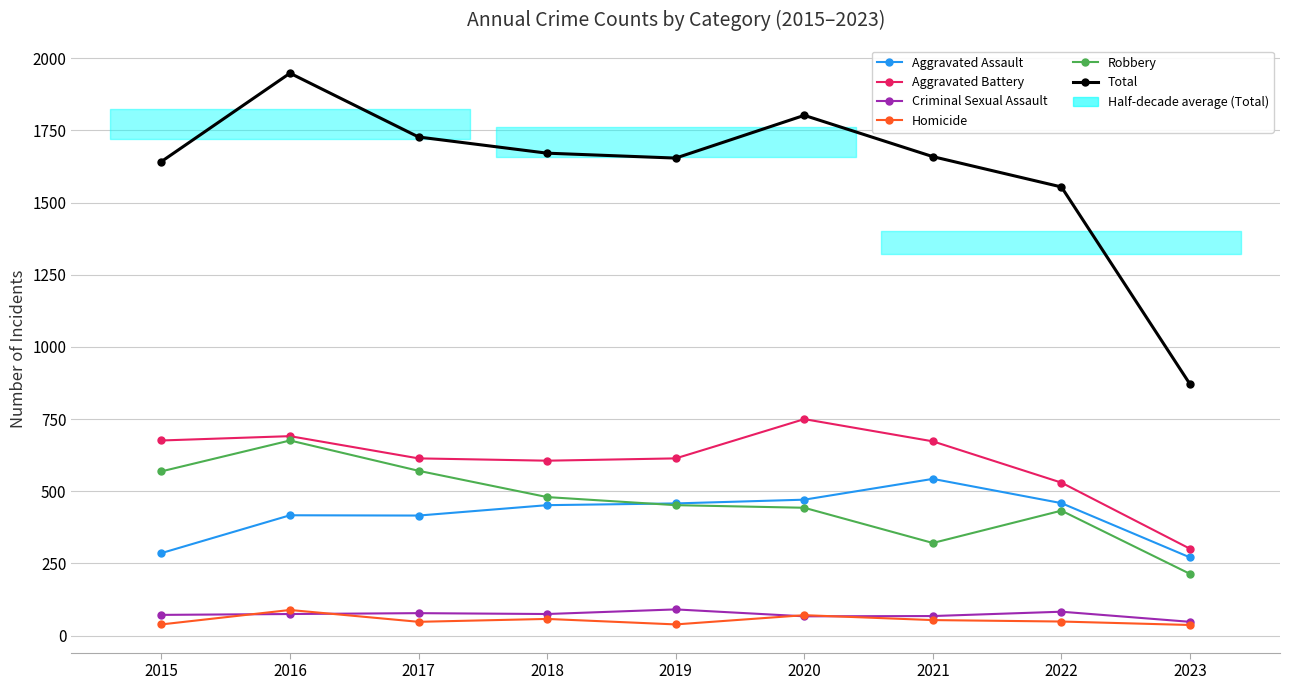

Reading left to right, transcribe all the data shown in this chart.

Aggravated Assault: 2015=286	2016=417	2017=416	2018=452	2019=458	2020=471	2021=543	2022=459	2023=271
Aggravated Battery: 2015=676	2016=691	2017=614	2018=606	2019=614	2020=750	2021=673	2022=530	2023=301
Criminal Sexual Assault: 2015=72	2016=75	2017=78	2018=75	2019=91	2020=67	2021=68	2022=83	2023=48
Homicide: 2015=39	2016=89	2017=48	2018=58	2019=39	2020=71	2021=54	2022=49	2023=37
Robbery: 2015=569	2016=676	2017=571	2018=480	2019=452	2020=443	2021=321	2022=433	2023=214
Total: 2015=1642	2016=1948	2017=1727	2018=1671	2019=1654	2020=1802	2021=1659	2022=1554	2023=871